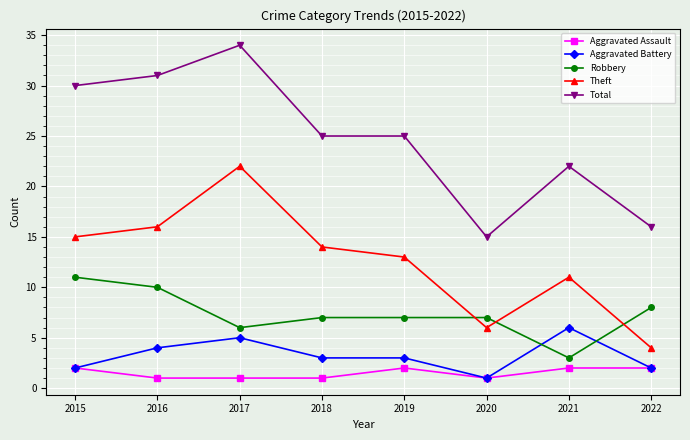

What is the greatest value displayed?

34